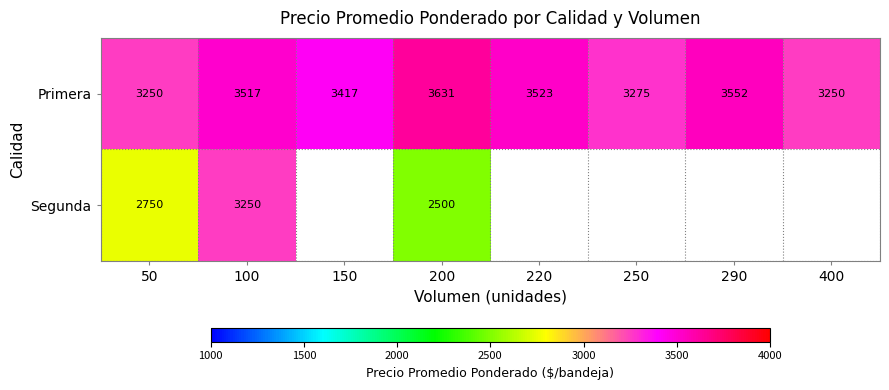

The value of Segunda at 50 is 3956. True or false?

False